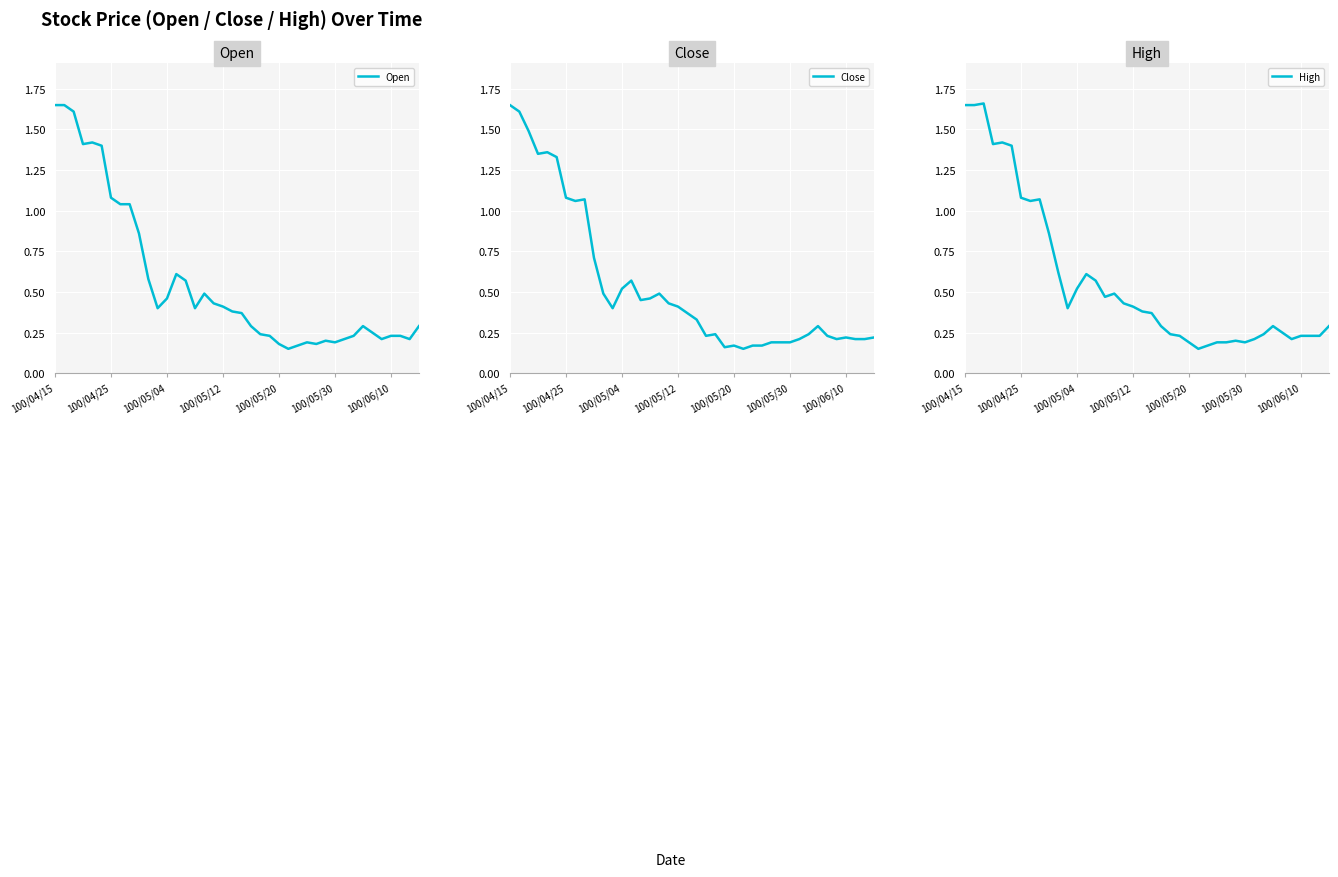

What is the value of the Open point at the 15th from the left?

0.6